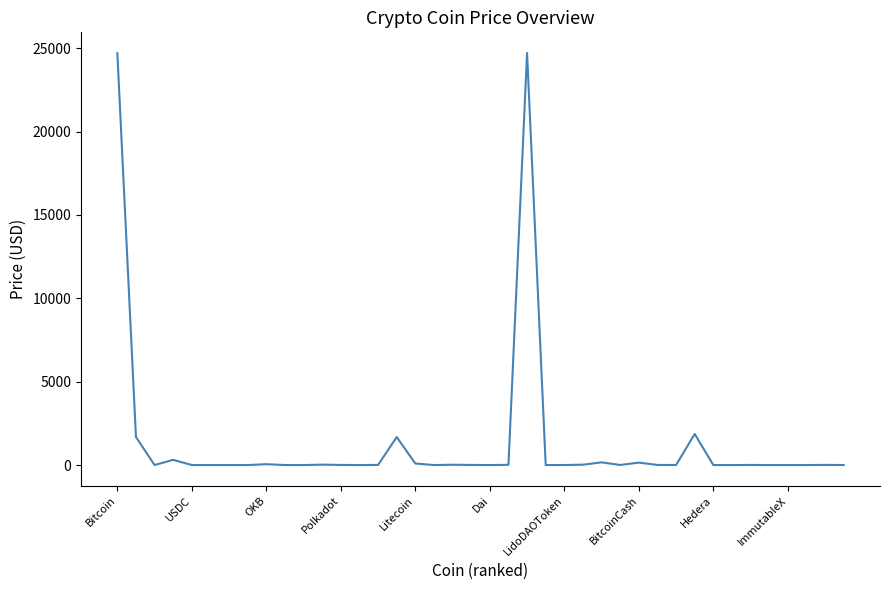

What is the maximum value shown in the chart?

24714.7